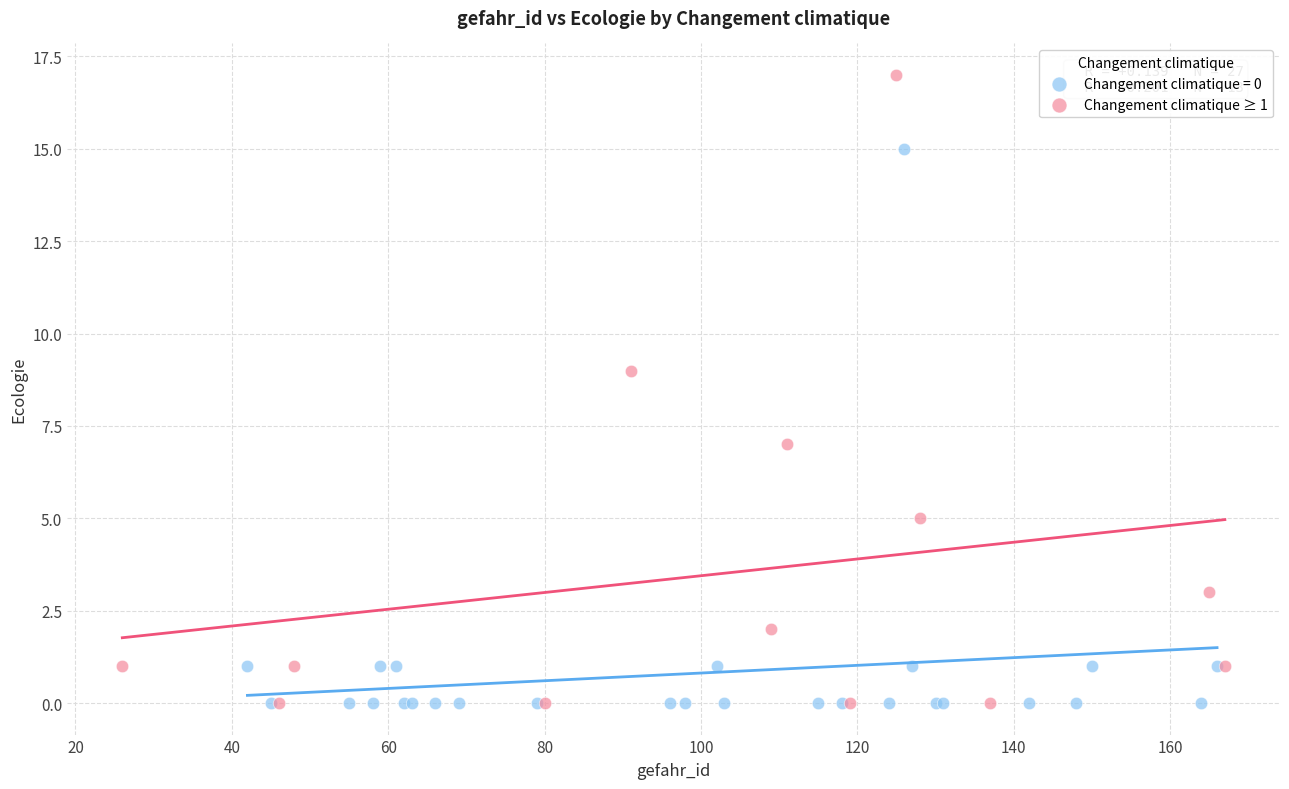

Which series reaches the maximum Y coordinate?

Changement climatique ≥ 1